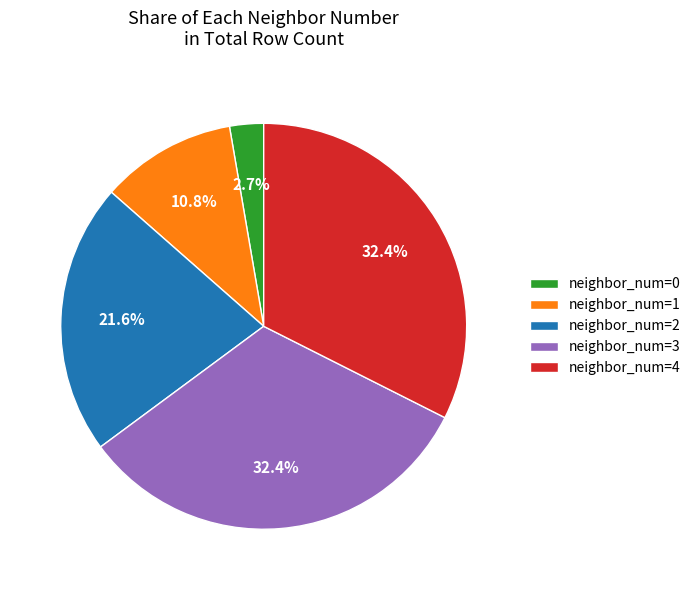

Approximately how many times larger is the value at neighbor_num=1 compared to neighbor_num=0?

4.0